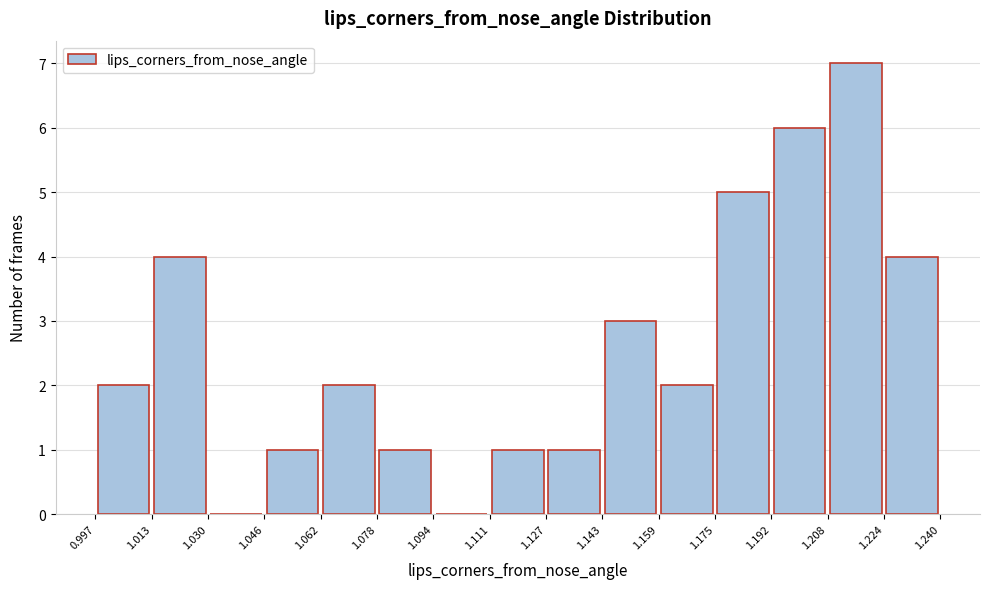

Reading left to right, transcribe this chart: for each bar, give the range it covers on the x-axis and its height. The values are not printed on the chart, so give them approximately, as read against the axis.

0.997 to 1.013: 2
1.013 to 1.030: 4
1.030 to 1.046: 0
1.046 to 1.062: 1
1.062 to 1.078: 2
1.078 to 1.094: 1
1.094 to 1.111: 0
1.111 to 1.127: 1
1.127 to 1.143: 1
1.143 to 1.159: 3
1.159 to 1.175: 2
1.175 to 1.192: 5
1.192 to 1.208: 6
1.208 to 1.224: 7
1.224 to 1.240: 4